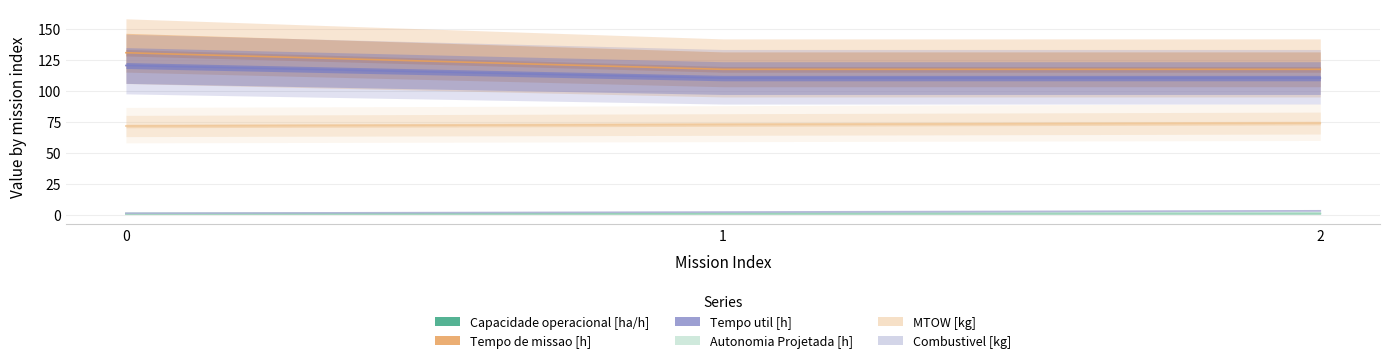

Rank the categories by Tempo util [h] value from lowest to highest.

1, 2, 0